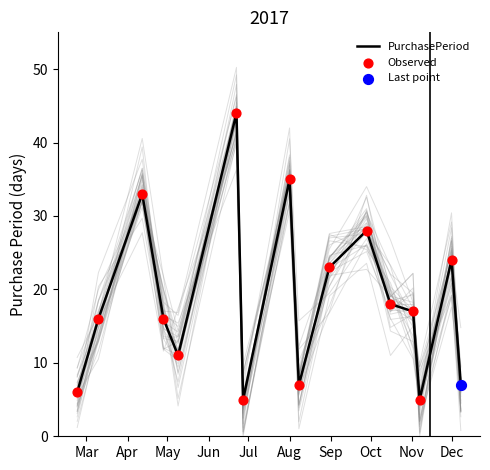

At how many categories does at least one series exceed 15?

10